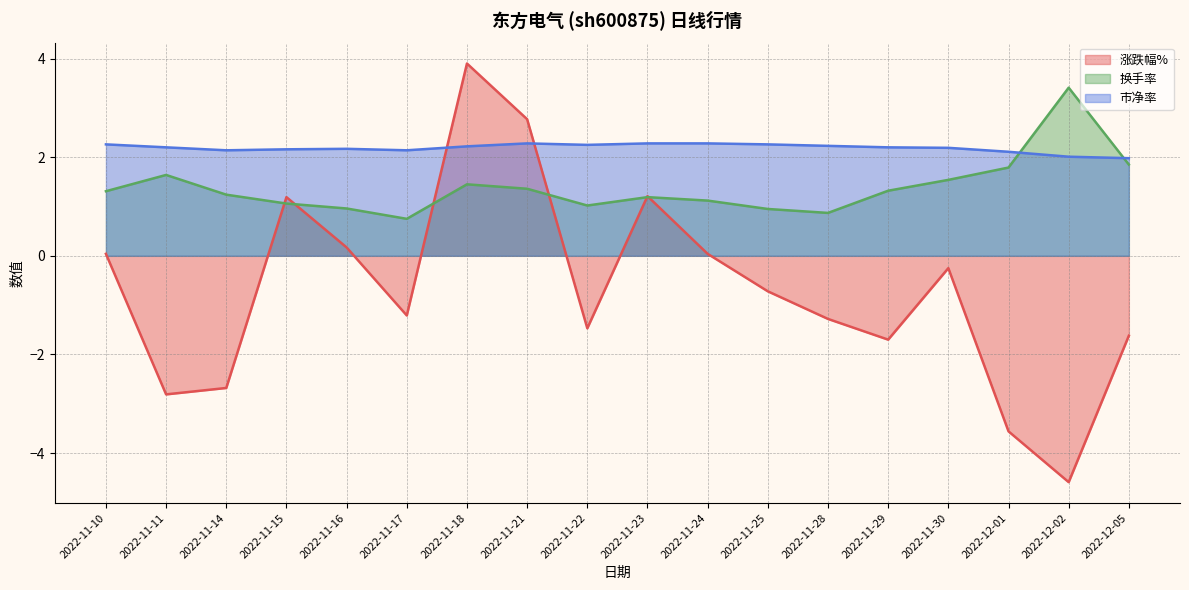

Is it true that 换手率 equals 1.3 at 2022-11-29?

True